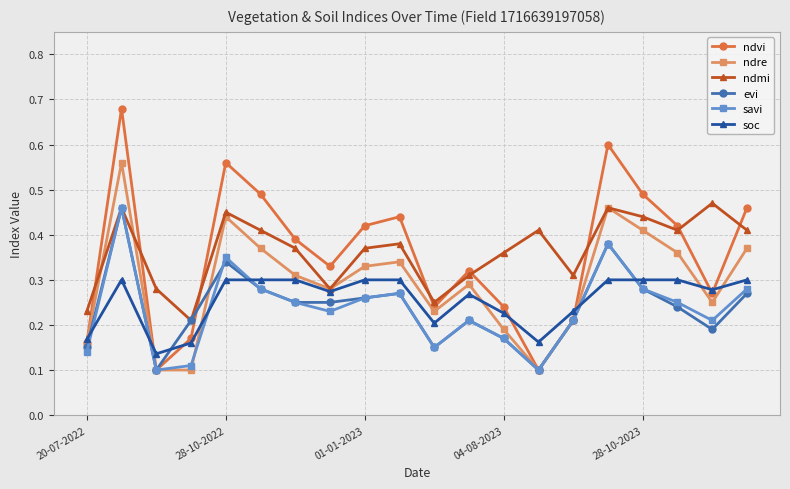

Which series has the largest range (max minus min)?

ndvi